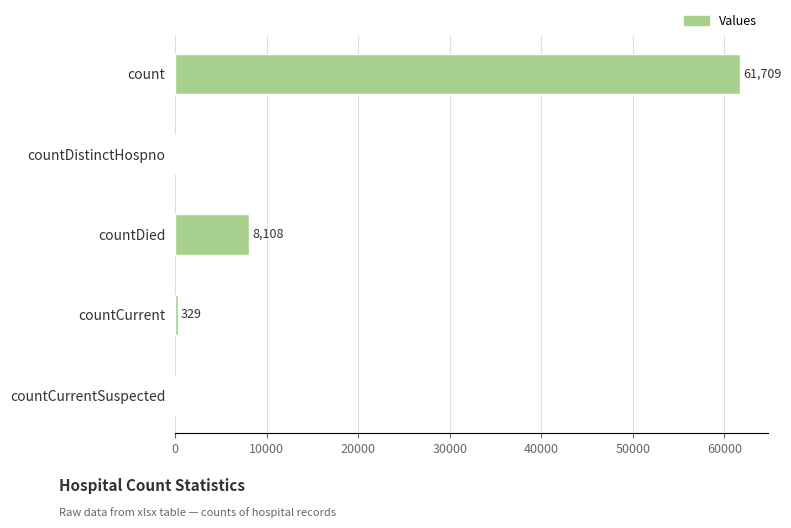

What is the greatest value displayed?

61709